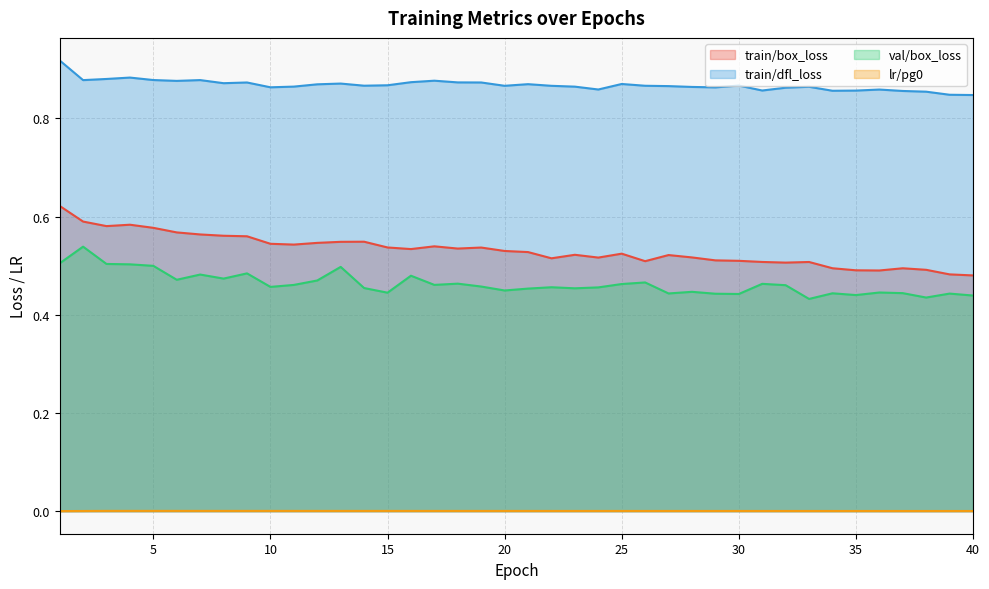

True or false: val/box_loss and train/box_loss cross at least once.

False